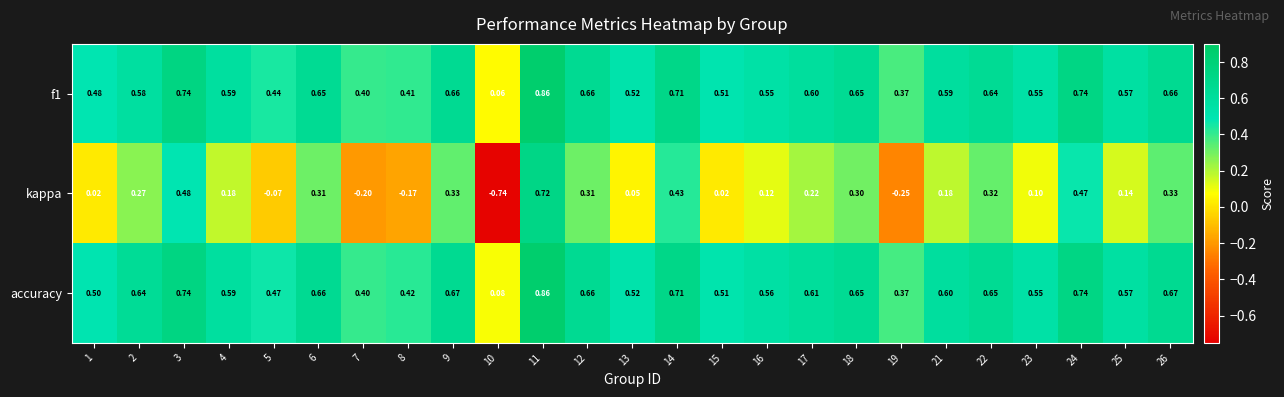

Which series changed the most between 3 and 10?

kappa